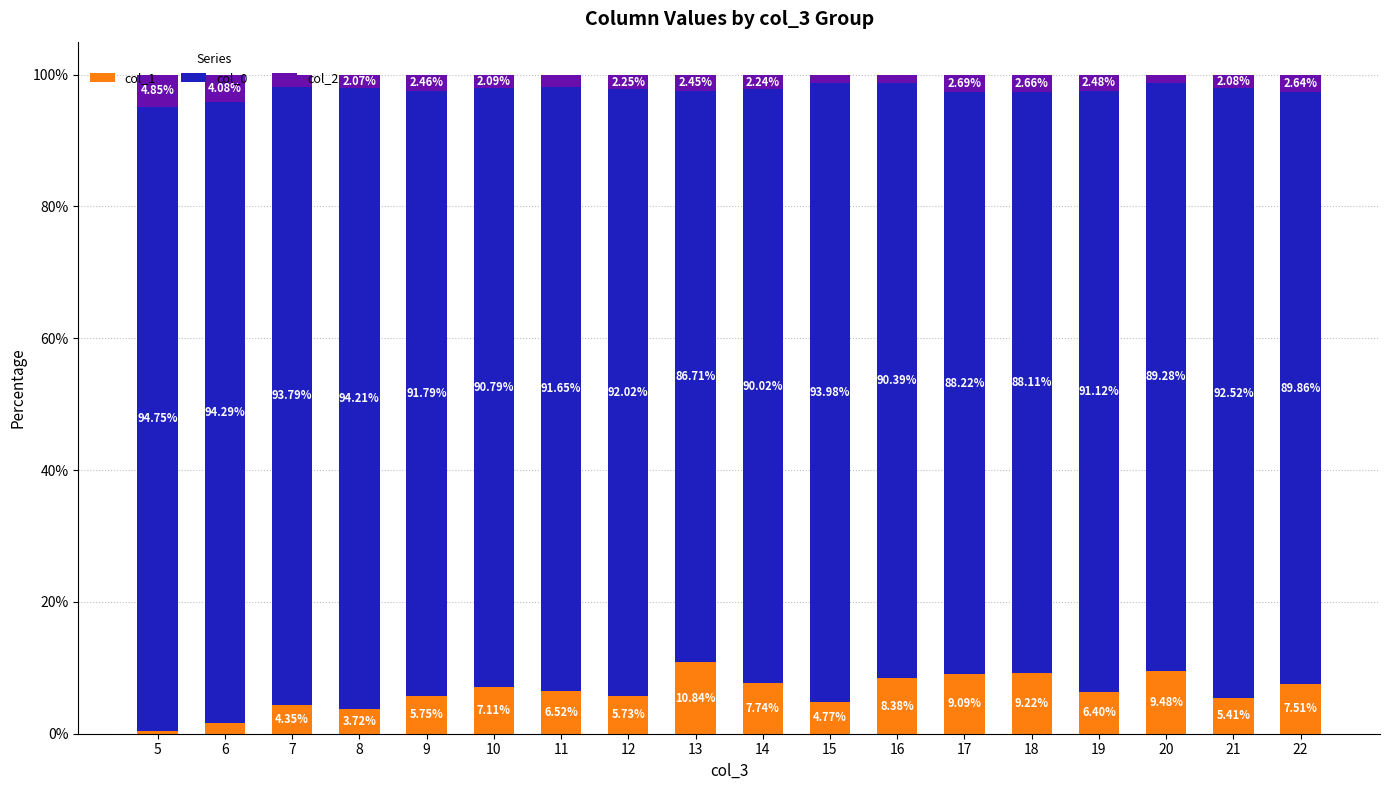

Does the chart contain stacked bars?

Yes